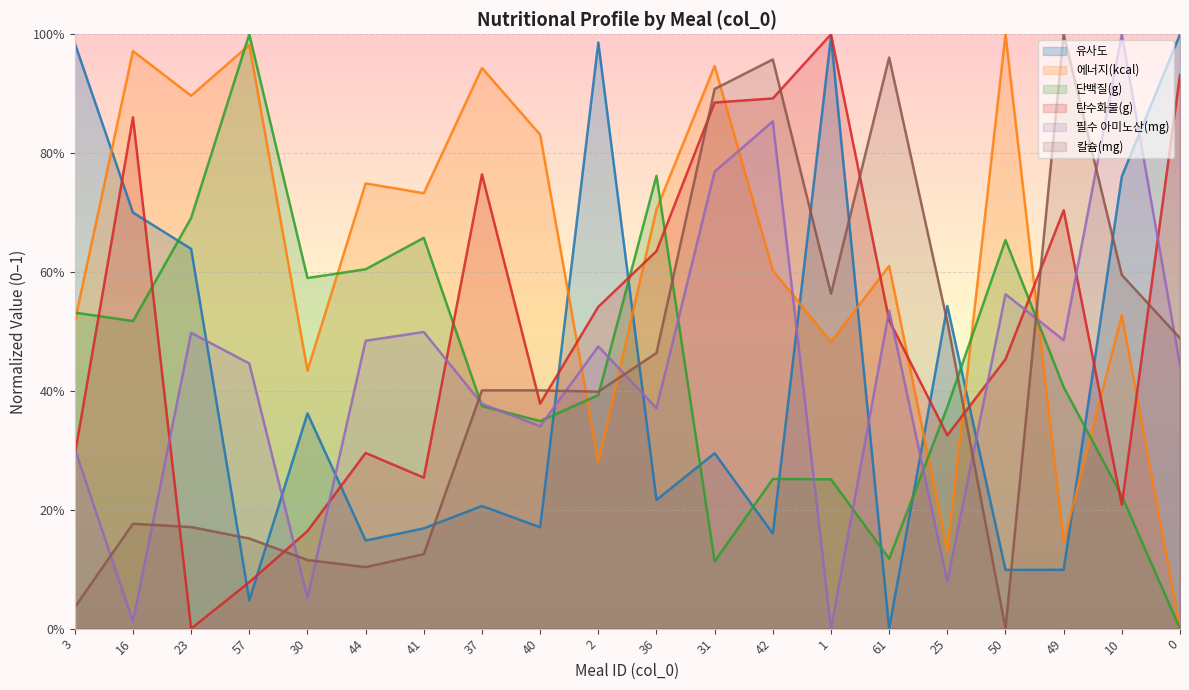

What is the average value of the 에너지(kcal) series?

0.6